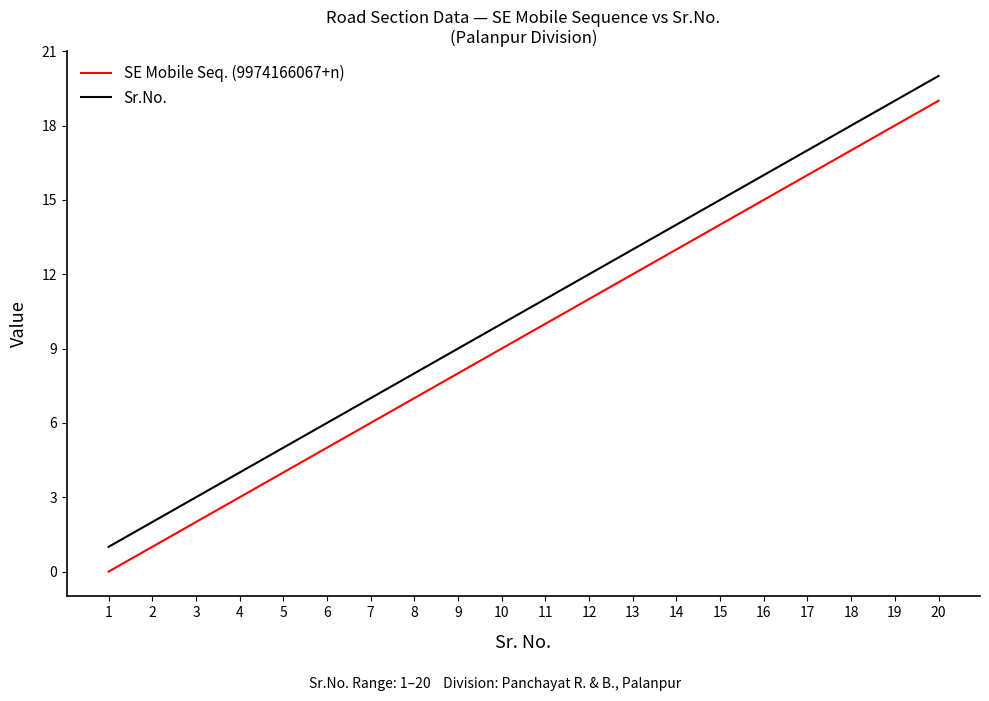

True or false: SE Mobile Seq. (9974166067+n) and Sr.No. intersect in this chart.

False